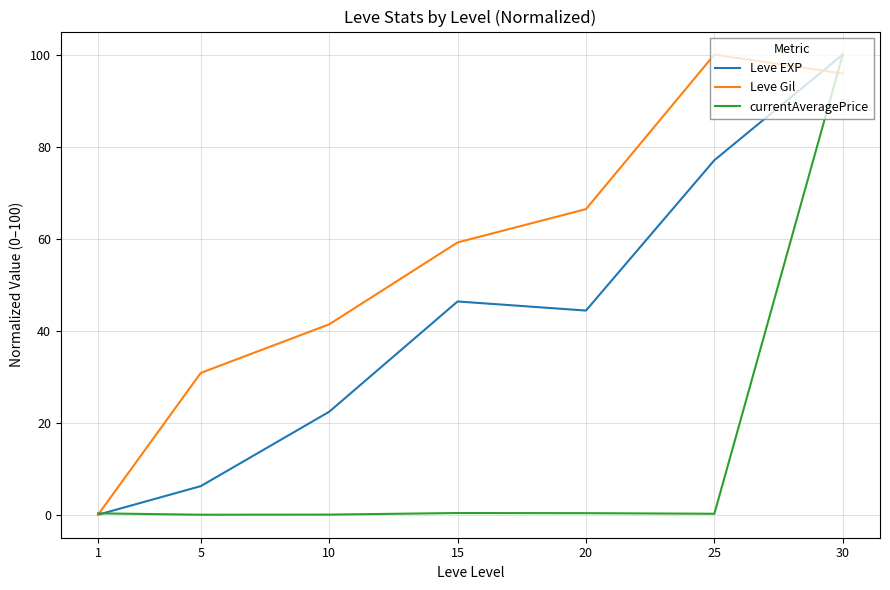

What is the sum of all Leve Gil values?

393.6